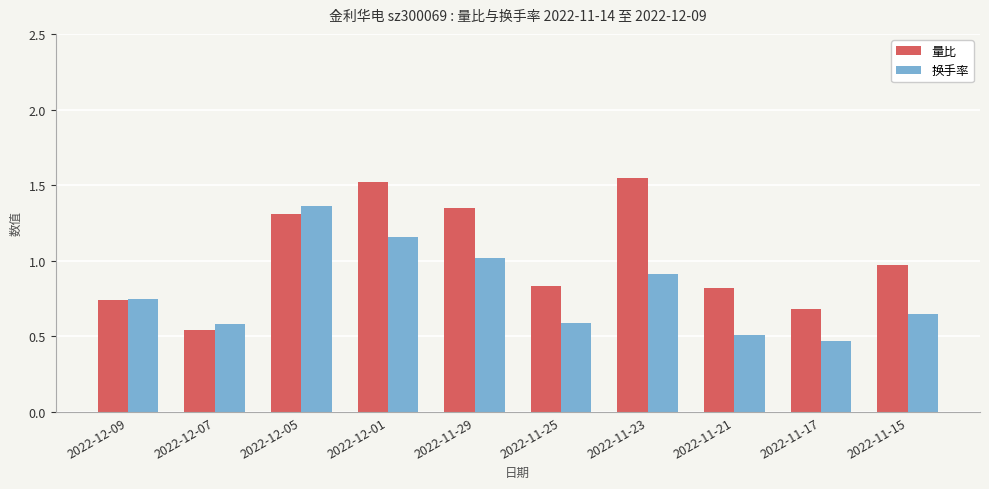

Rank the series by their maximum value, from highest to lowest.

量比, 换手率